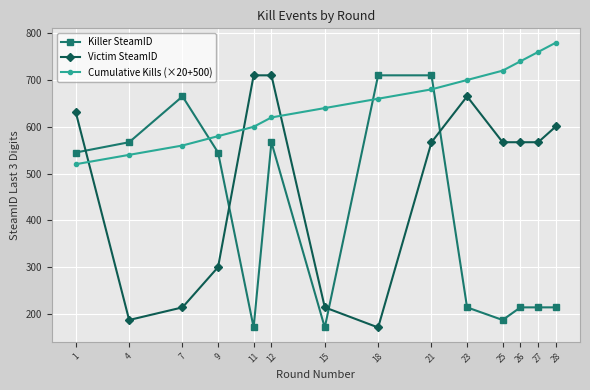

How many series are shown in this chart?

3